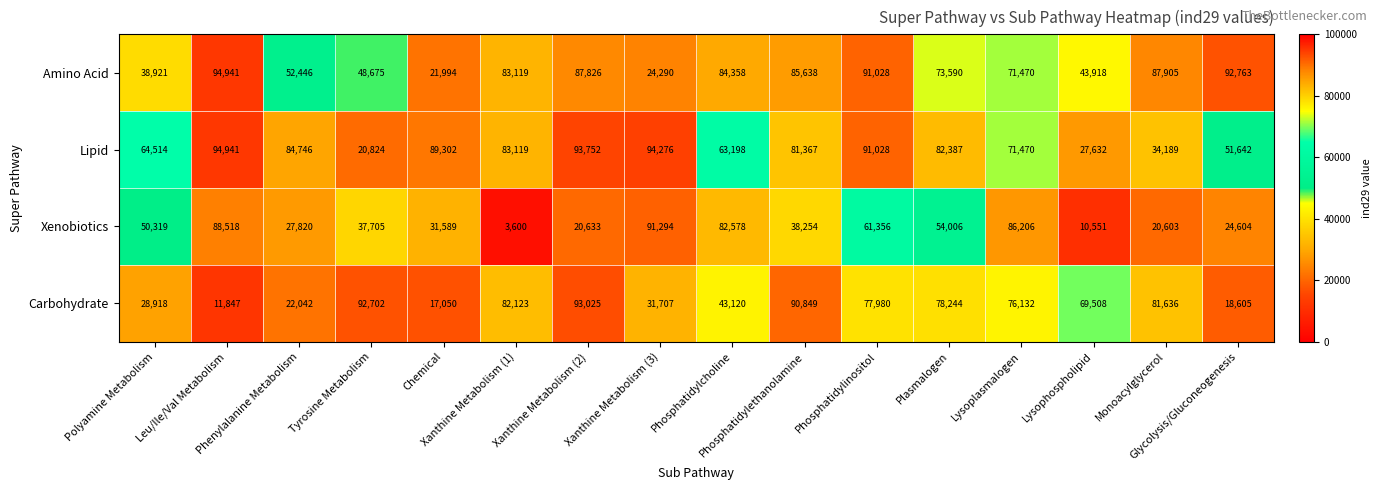

Which category has the lowest value across all series?

Xanthine Metabolism (1)